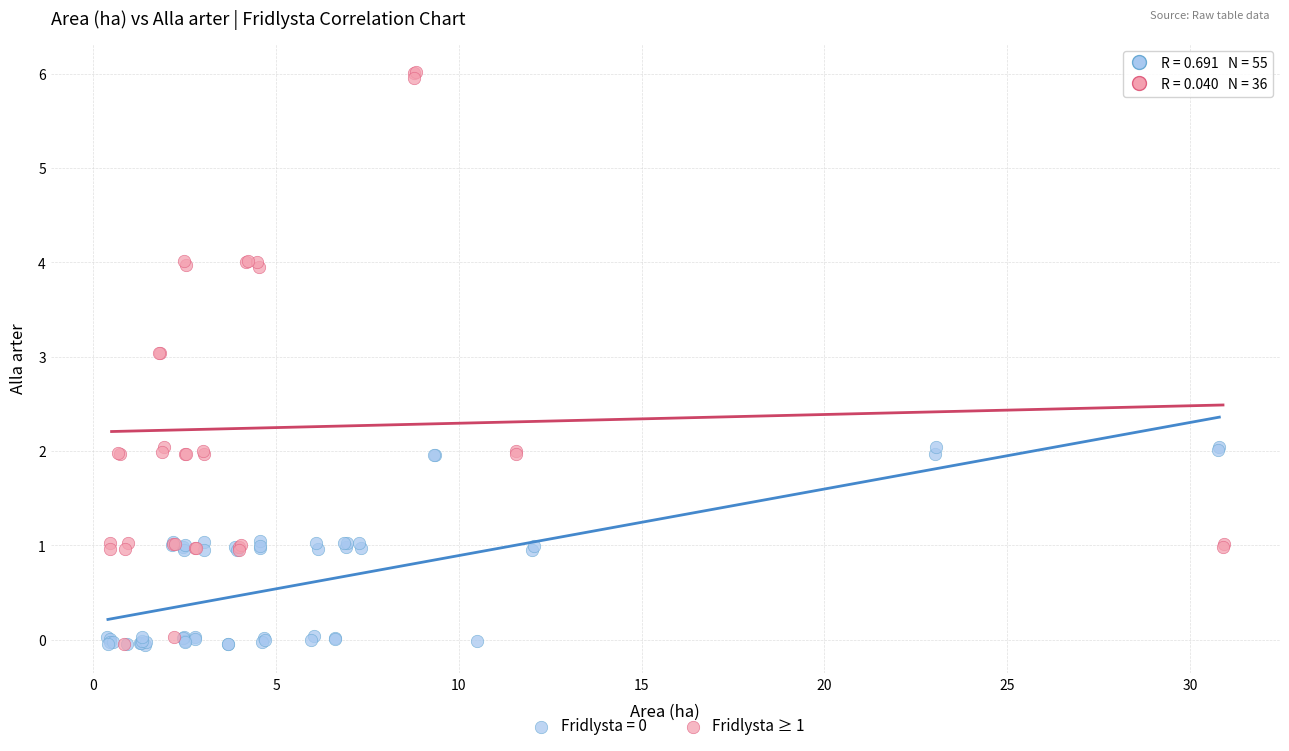

Which series contains the highest Y value?

Fridlysta ≥ 1